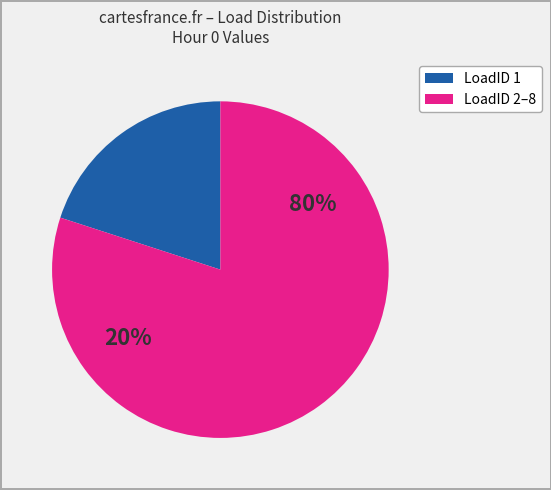

Does 3 account for over 50% of the chart?

No